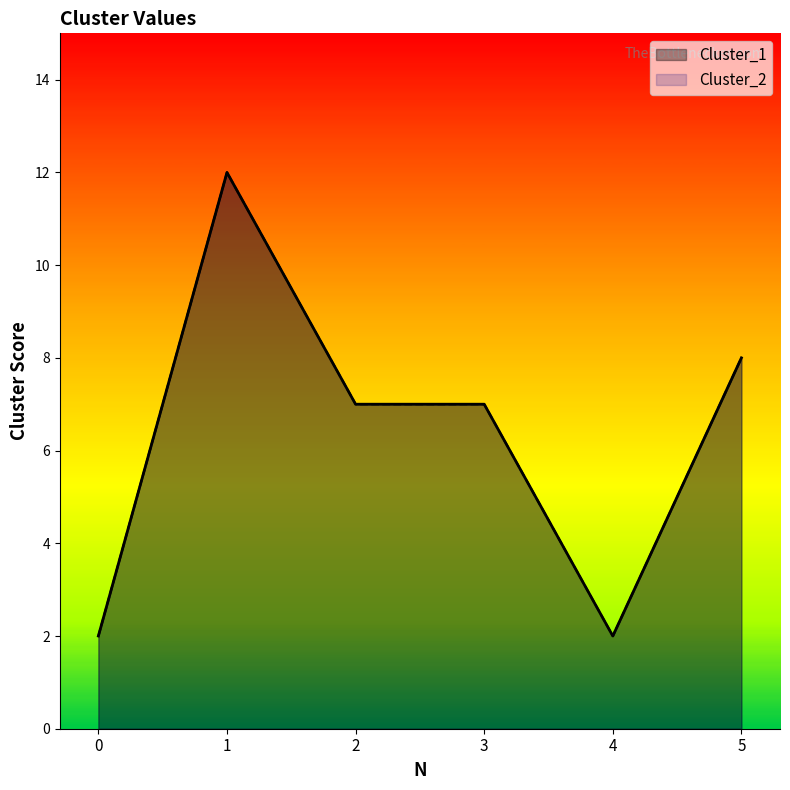

Which series has the largest total across all categories?

Cluster_1